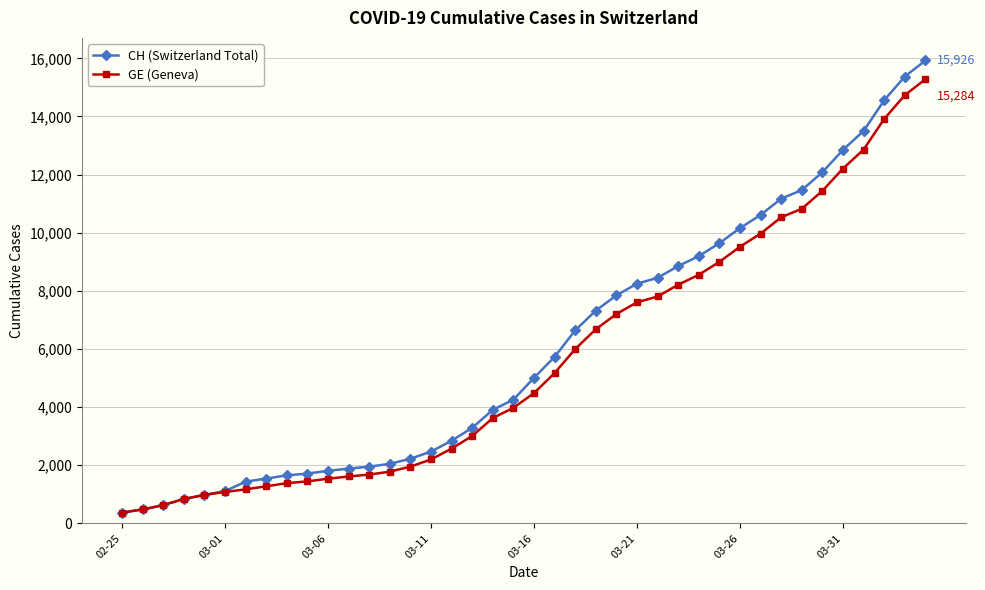

What is the average value of the CH (Switzerland Total) series?

6053